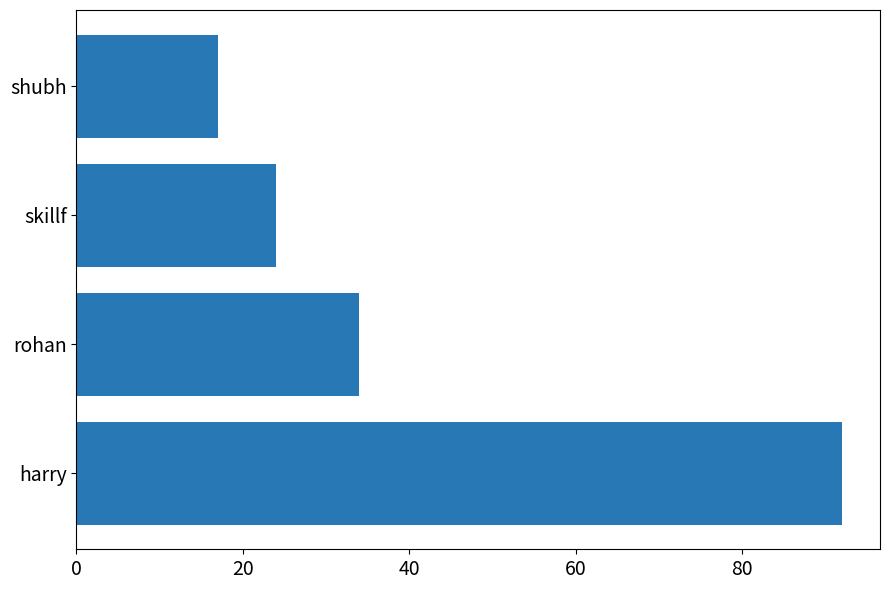

Rank the categories by value from lowest to highest.

shubh, skillf, rohan, harry